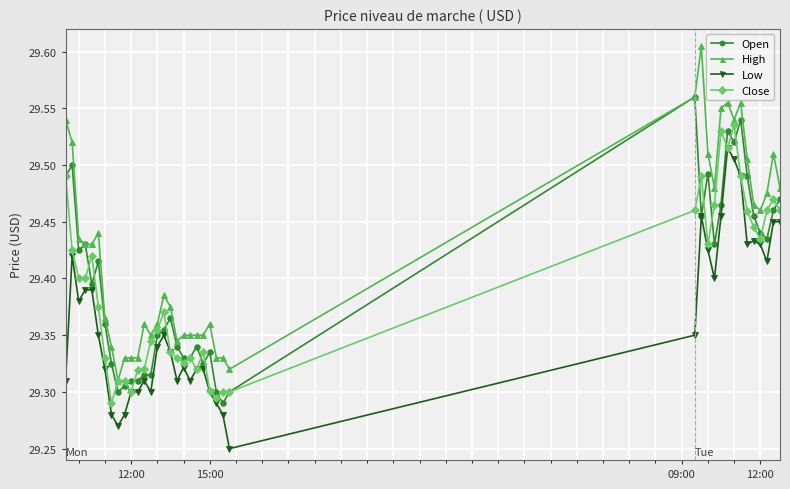

True or false: Close has more than 0 interior local peaks.

True